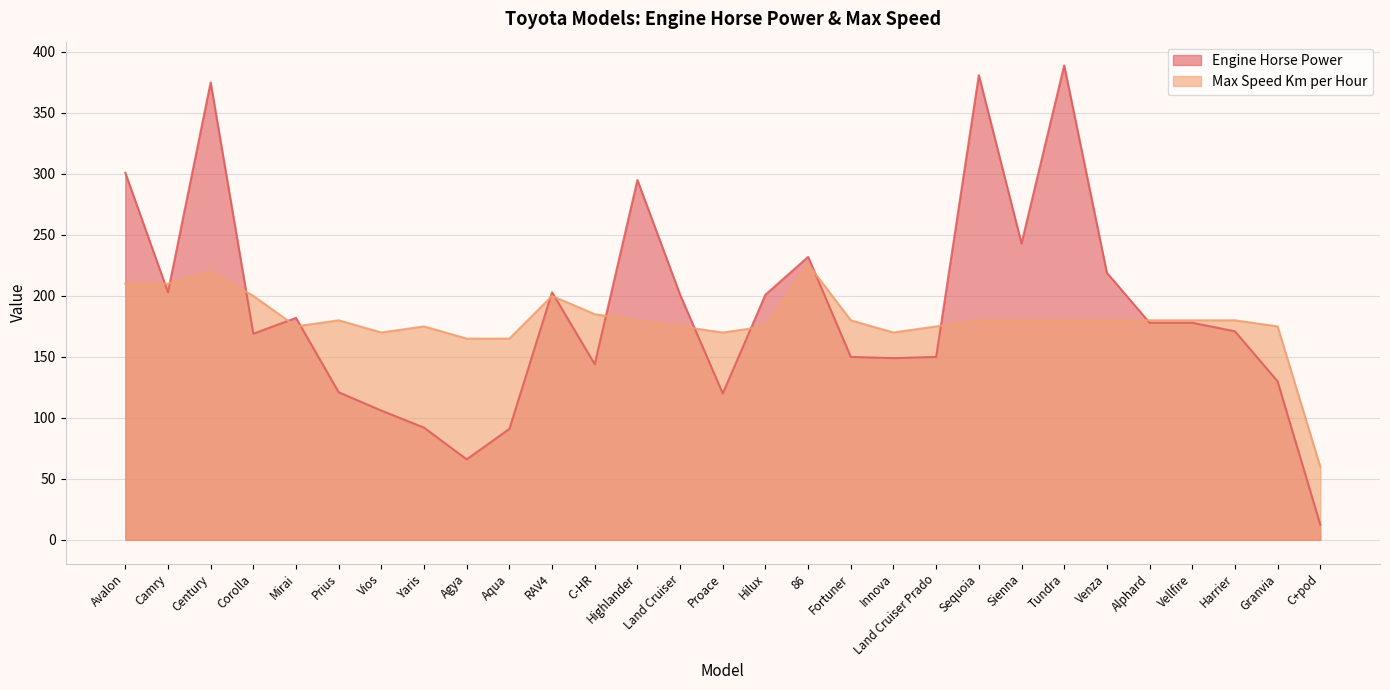

What is the smallest value displayed?

12.5